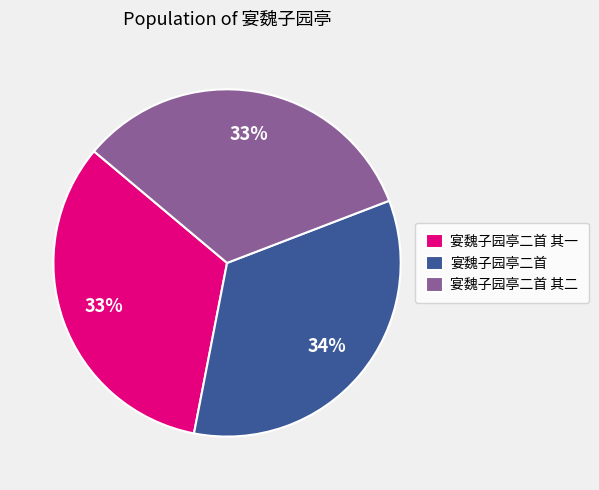

Count the number of slices in the pie.

3